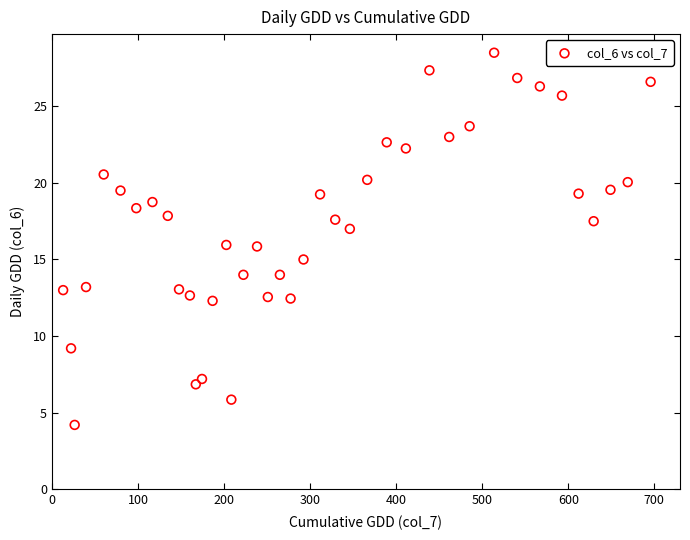

What is the range of X values (max minus min)?

682.6